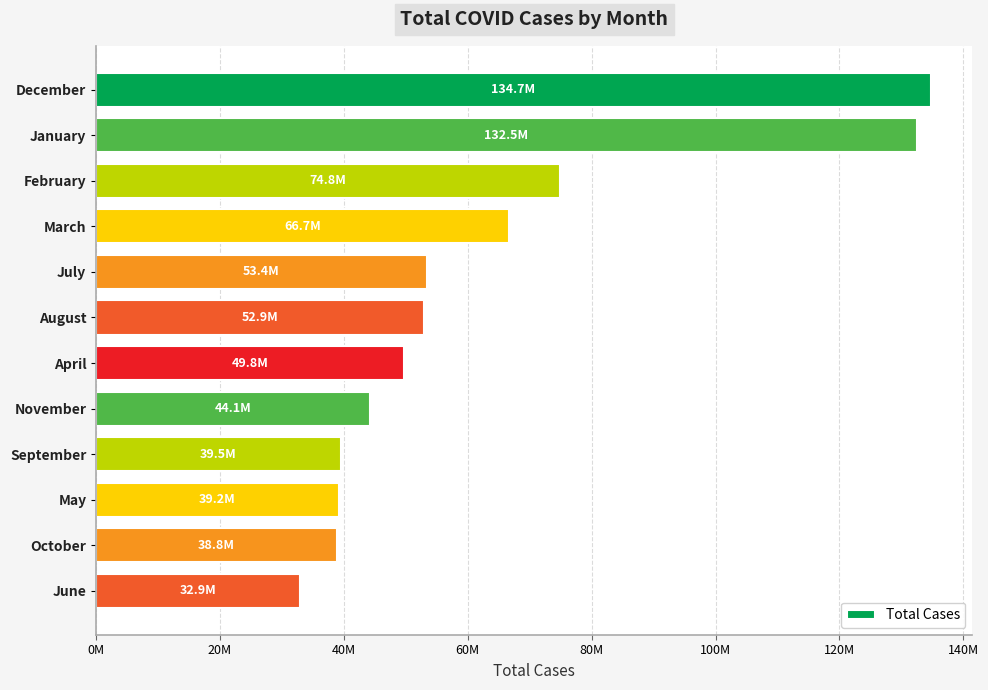

What is the difference between the maximum and minimum values?

101796516